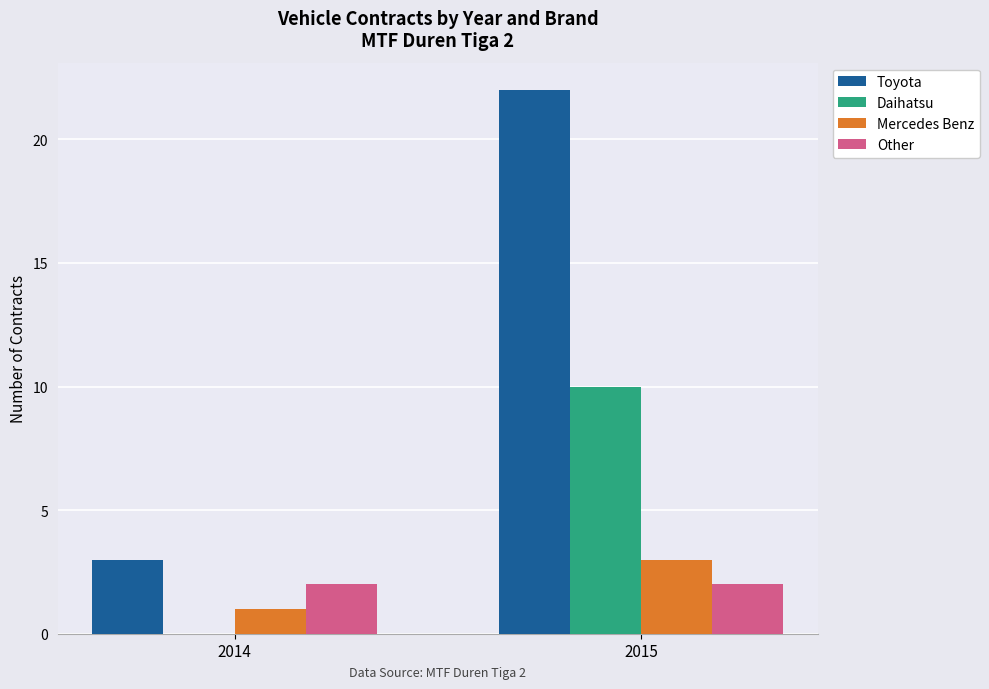

How many distinct data groups are displayed?

4